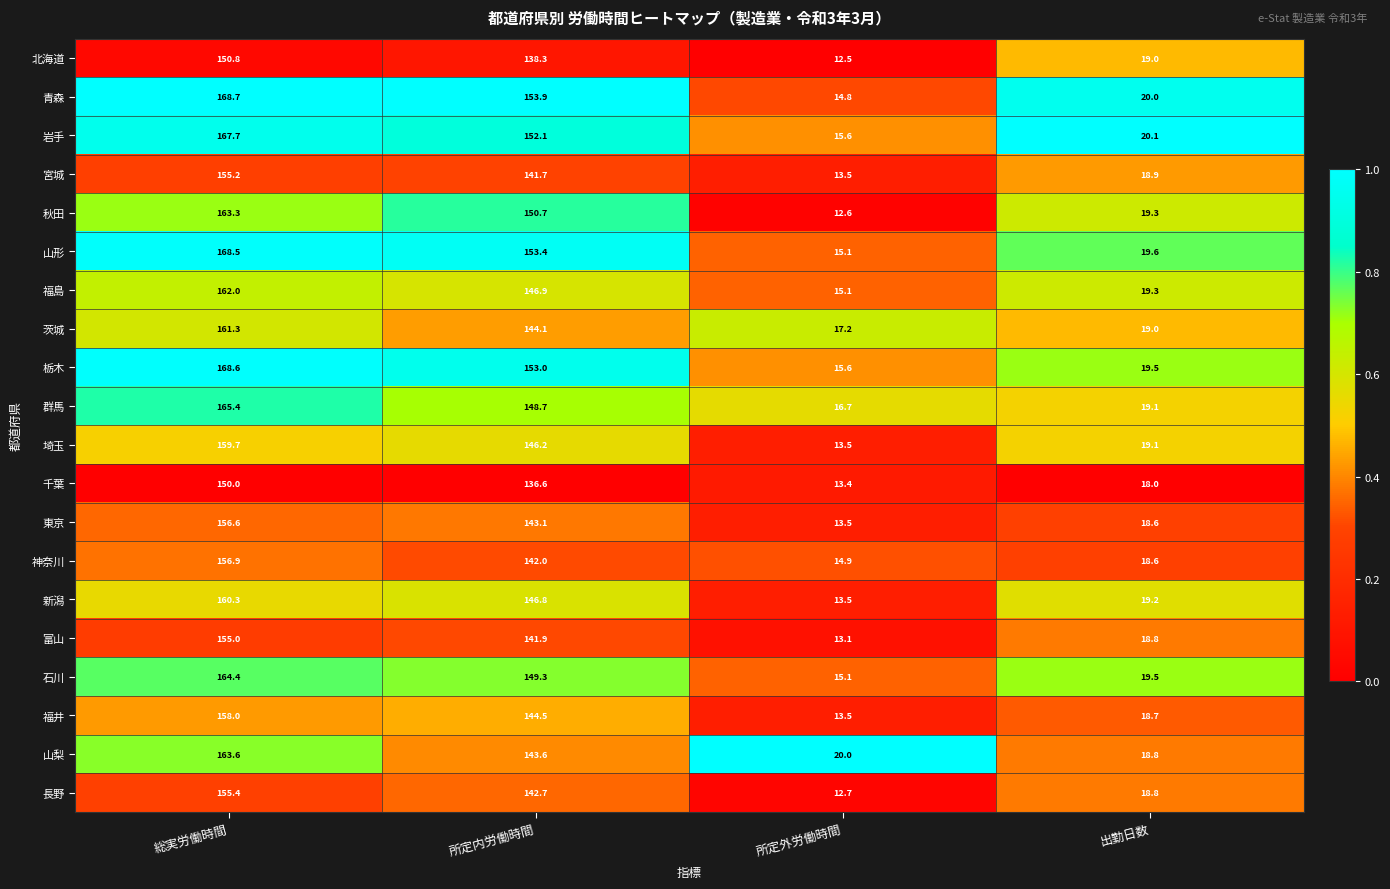

Rank the series by their maximum value, from lowest to highest.

千葉, 北海道, 富山, 宮城, 長野, 東京, 神奈川, 福井, 埼玉, 新潟, 茨城, 福島, 秋田, 山梨, 石川, 群馬, 岩手, 山形, 栃木, 青森